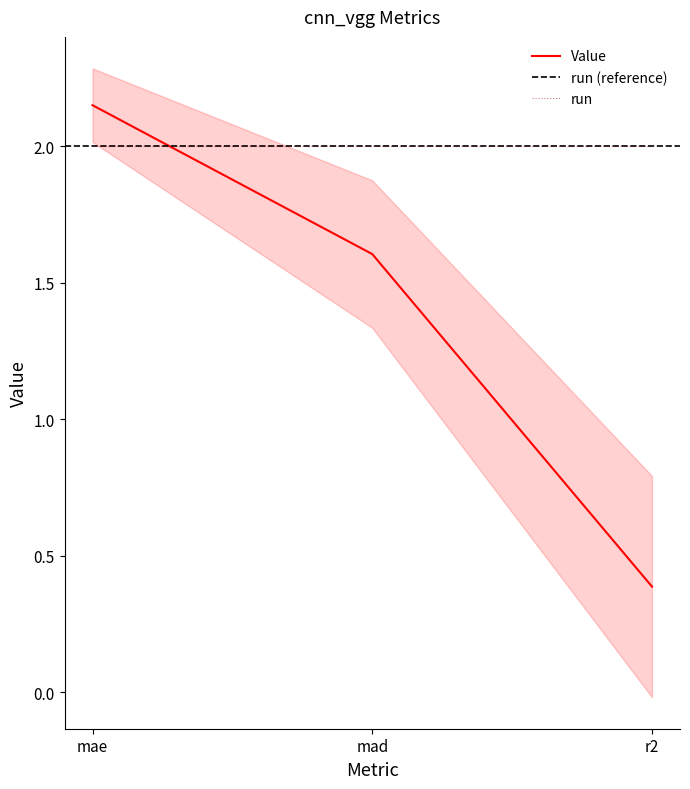

At which label is the value closest to 1?

mad